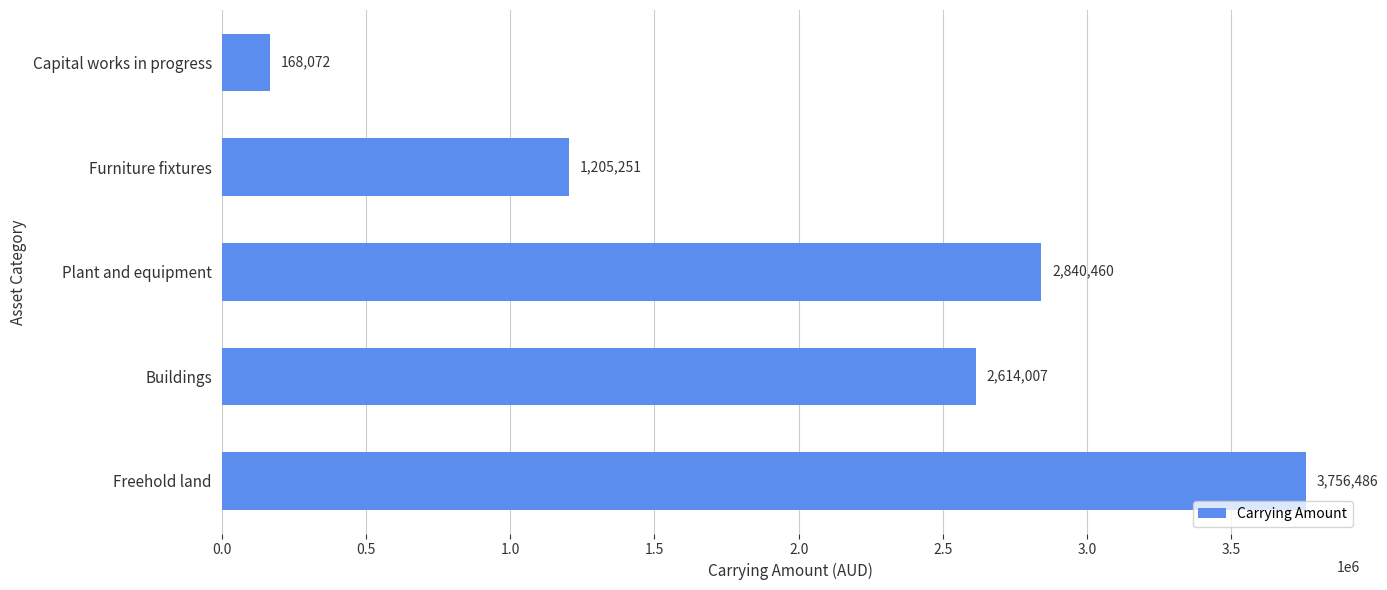

What is the sum of the values at Plant and equipment and Furniture fixtures?

4045711